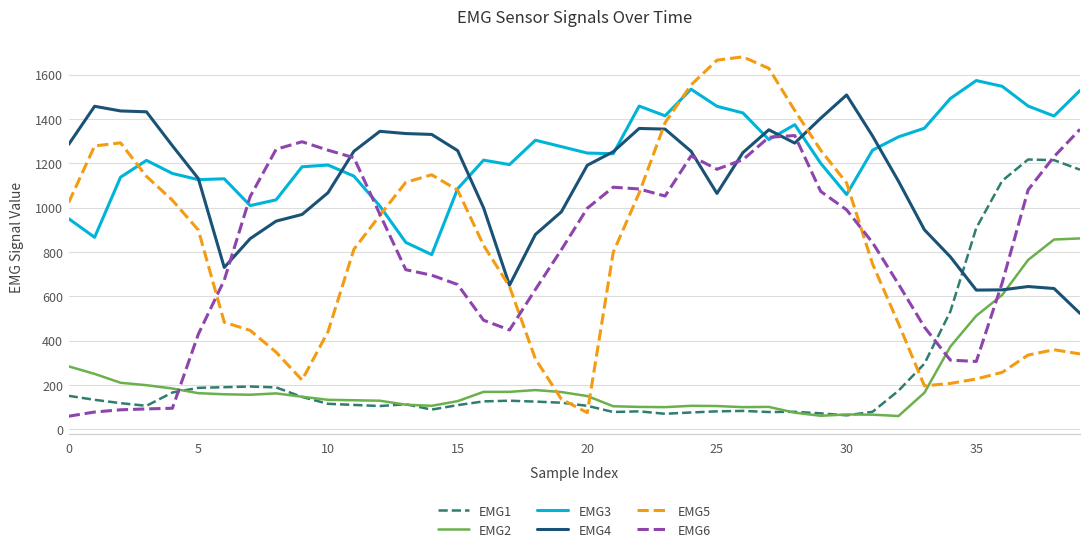

True or false: EMG1 and EMG3 intersect in this chart.

False